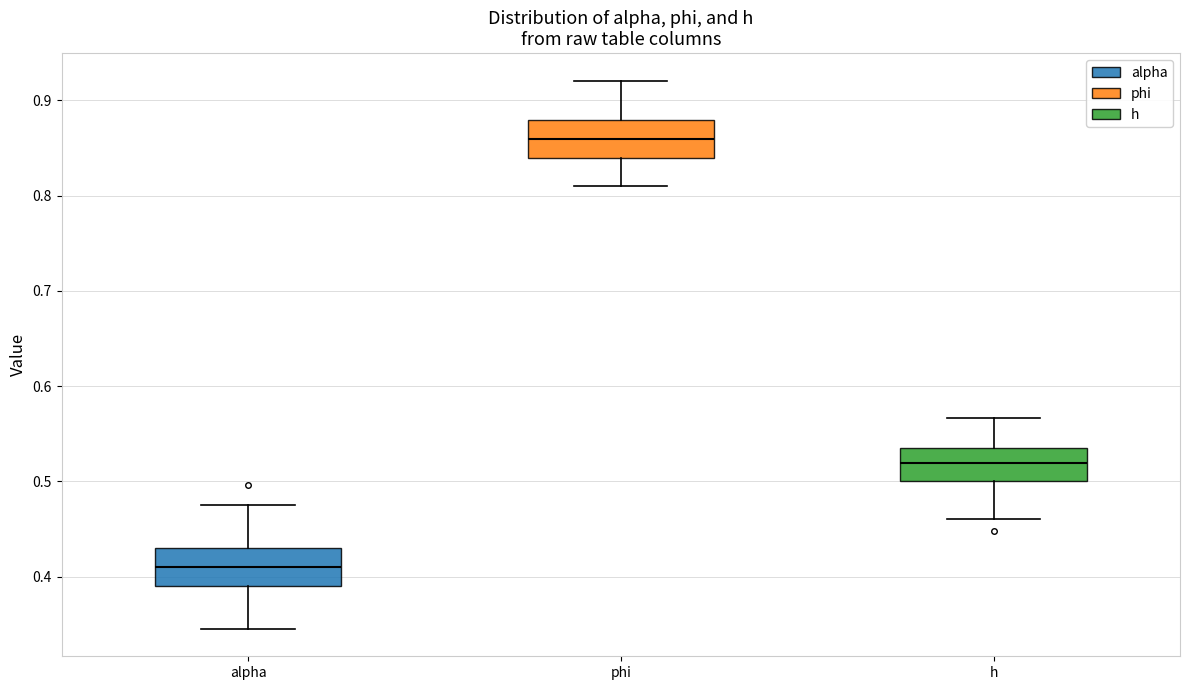

Reading left to right, read every box against the y-axis: the position of its median line, the range the box covers, and the ends of its whiskers. The values are not printed on the chart, so give them approximately, as read against the axis.

alpha: median 0.41, box 0.39 to 0.43, whiskers 0.35 to 0.48
phi: median 0.86, box 0.84 to 0.88, whiskers 0.81 to 0.92
h: median 0.52, box 0.50 to 0.53, whiskers 0.46 to 0.57